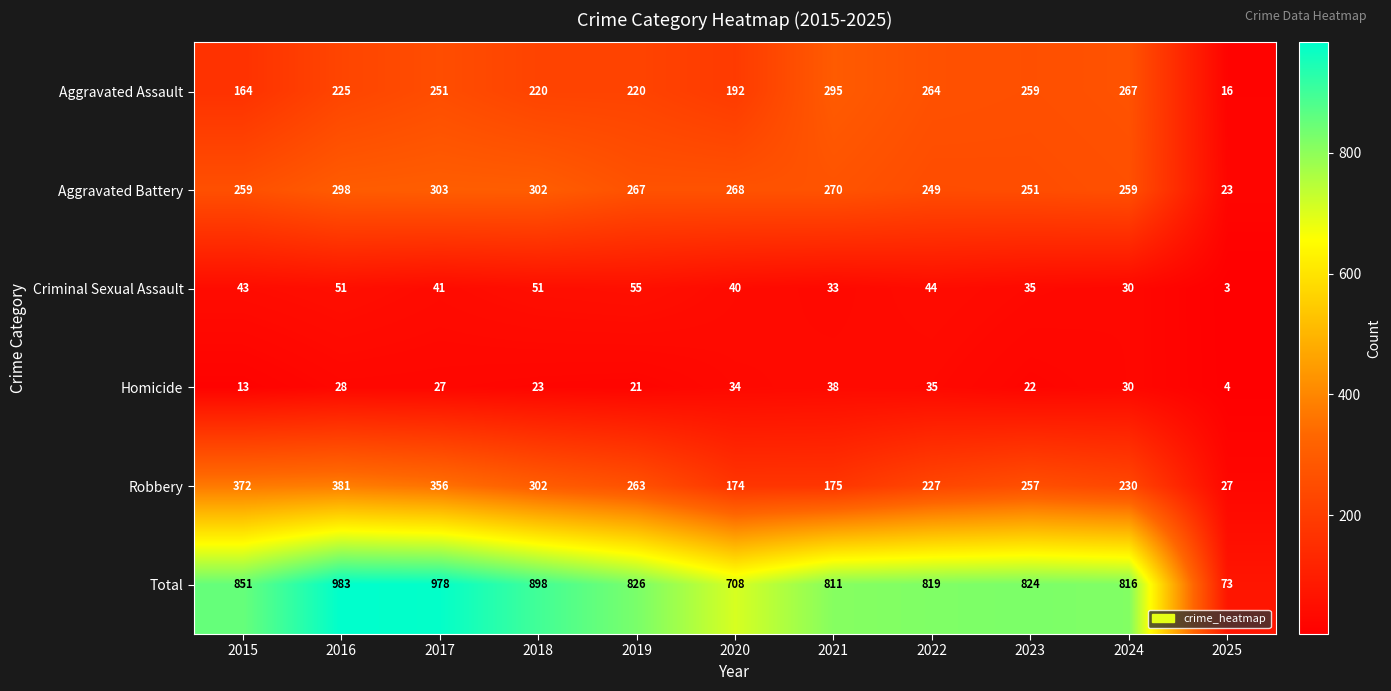

What is the sum of the Robbery values at 2016 and 2019?

644